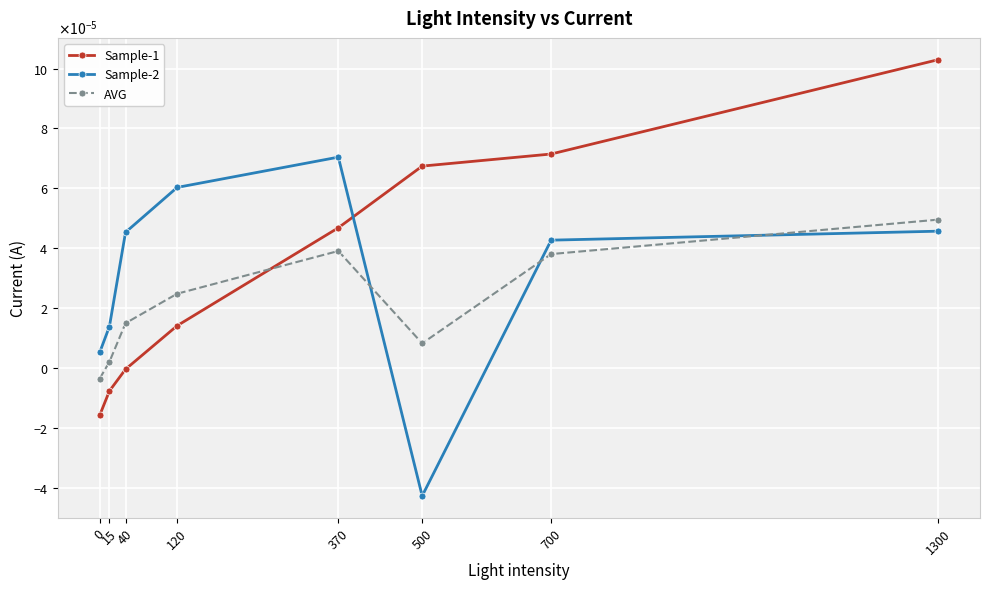

Does the chart display data point markers on the line(s)?

Yes